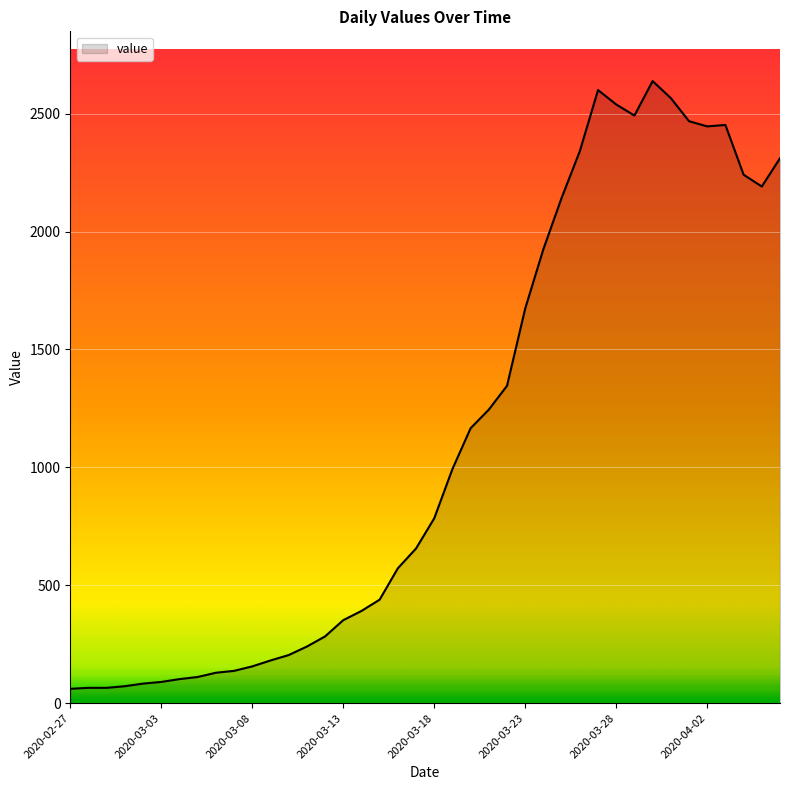

What is the greatest value displayed?

2638